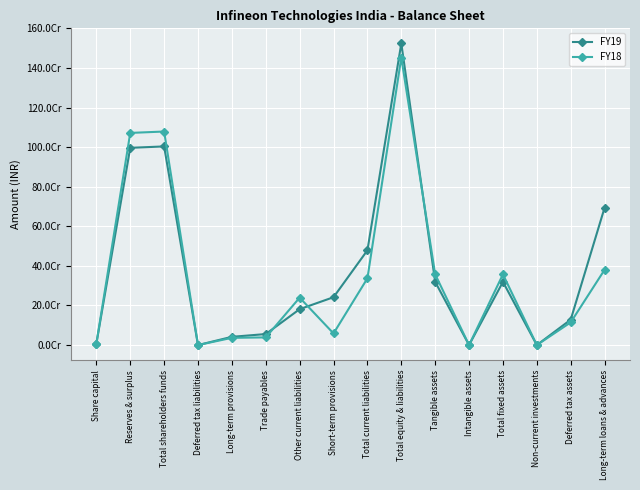

The FY18 series shows 114695617 at Deferred tax assets. True or false?

True